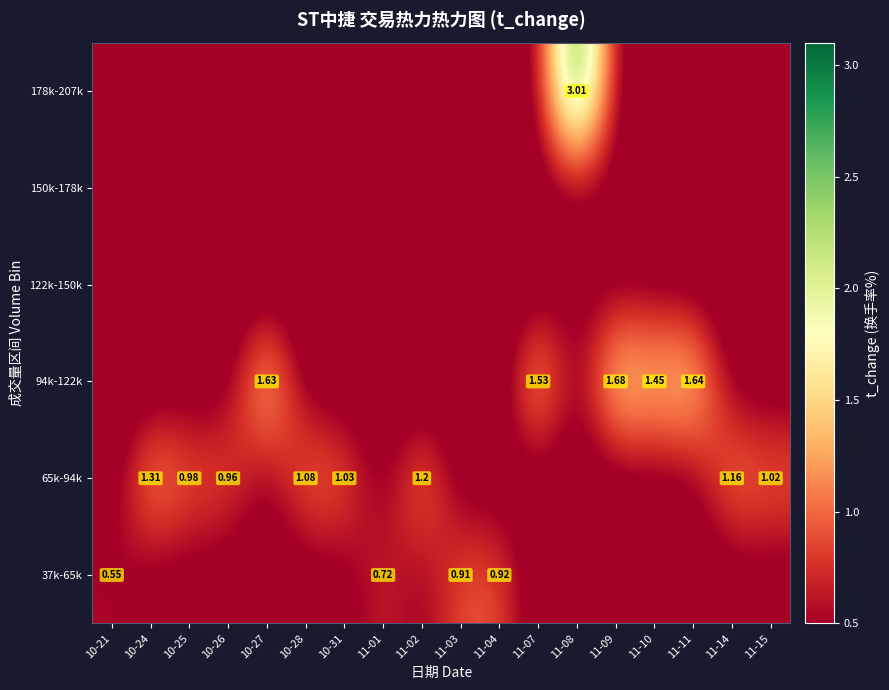

Is it true that 150k-178k equals 0.4 at 11-09?

False